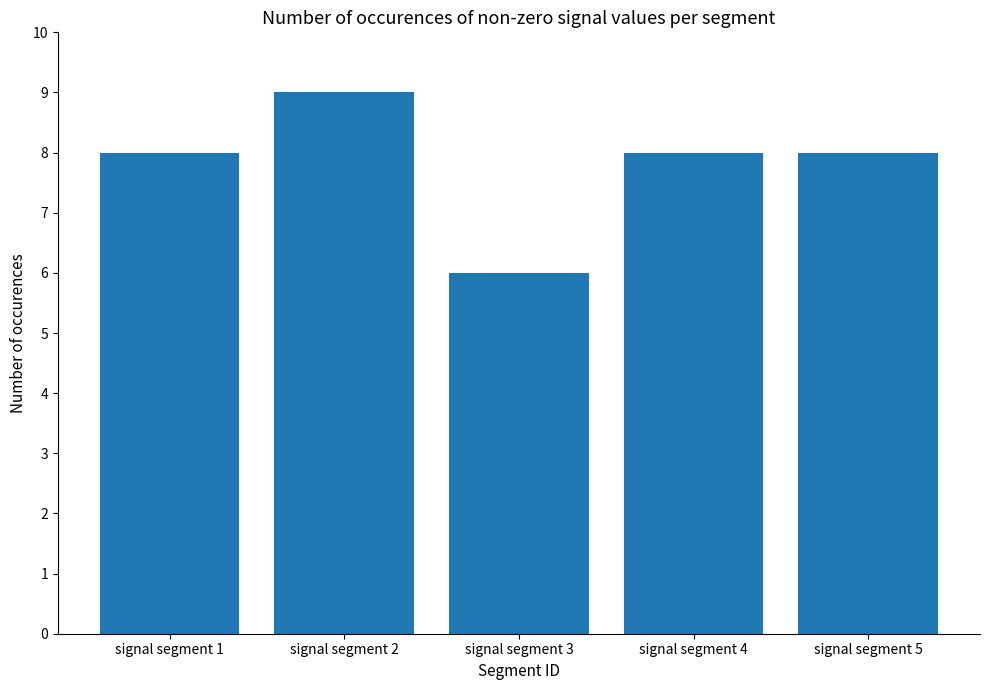

Read the value at signal segment 4.

8